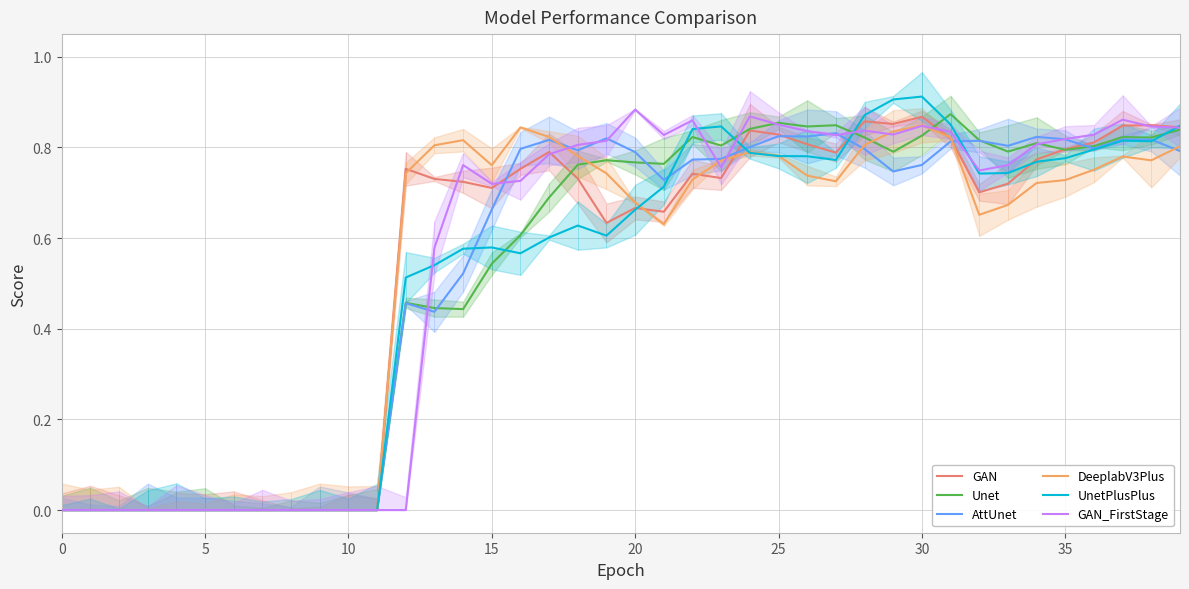

Which has a higher value, 30 or 35?

30